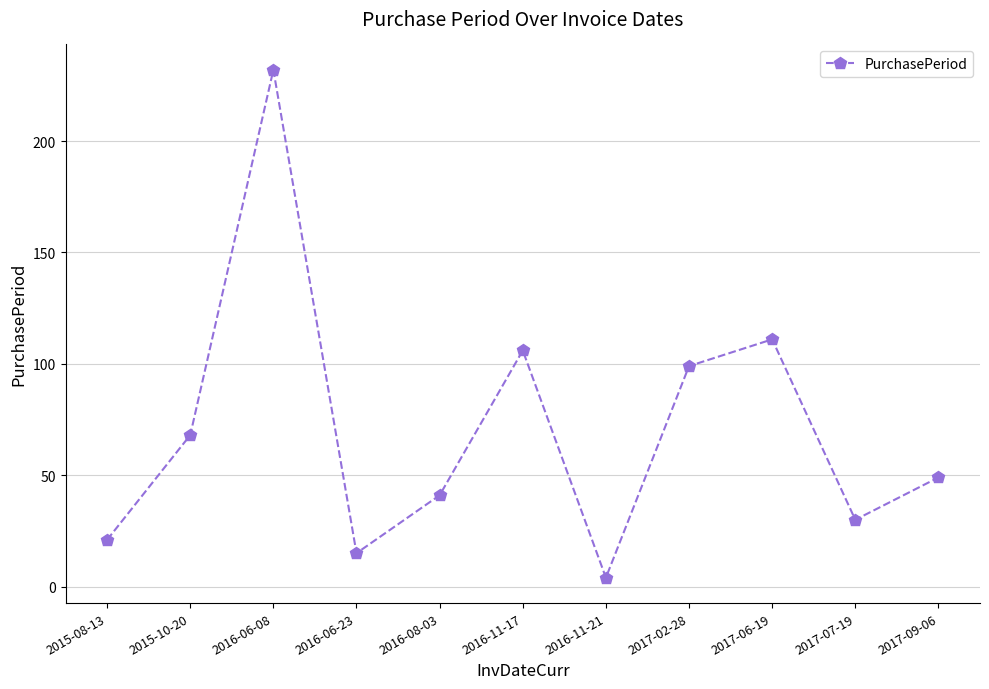

At which category does the chart reach its minimum across all series?

2016-11-21